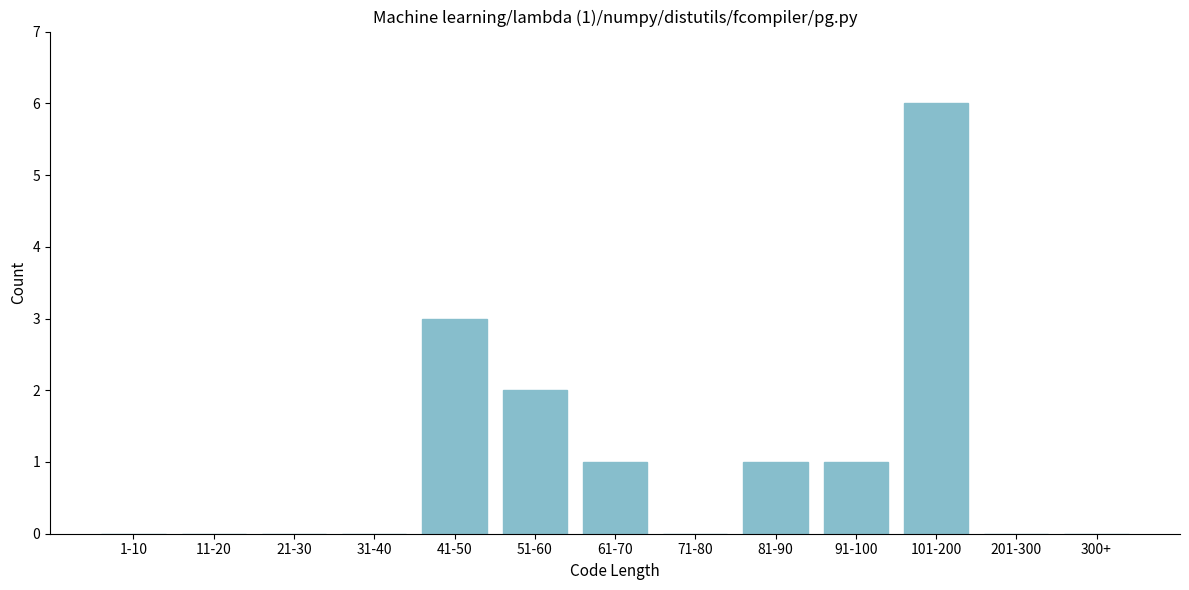

Reading left to right, transcribe all the data shown in this chart.

1-10=0	11-20=0	21-30=0	31-40=0	41-50=3	51-60=2	61-70=1	71-80=0	81-90=1	91-100=1	101-200=6	201-300=0	300+=0